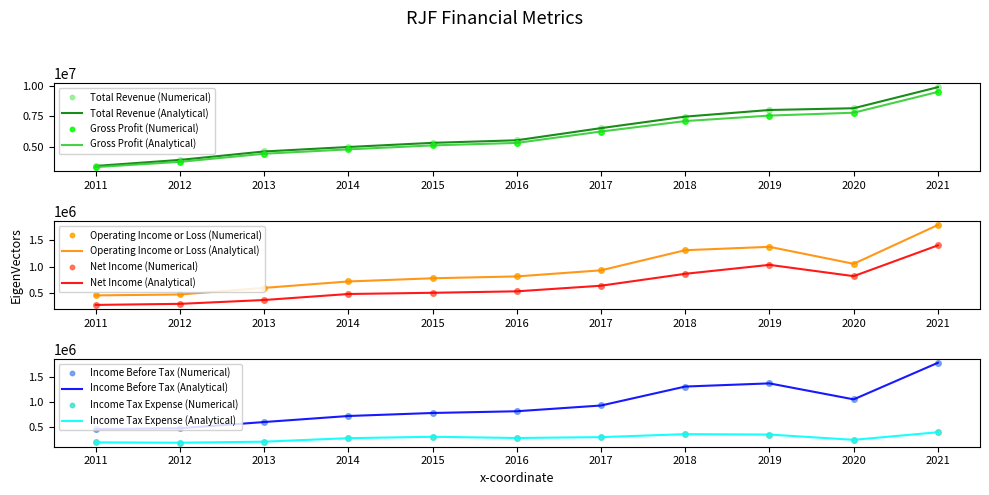

True or false: Net Income and Total Revenue cross at least once.

False